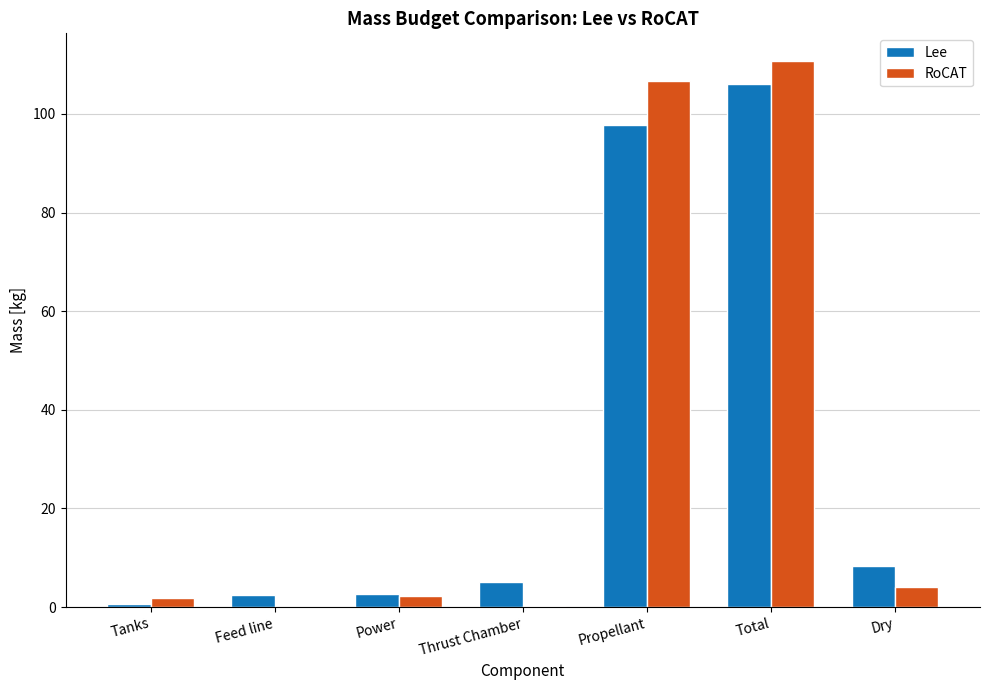

Which series changed the most between Total and Dry?

RoCAT